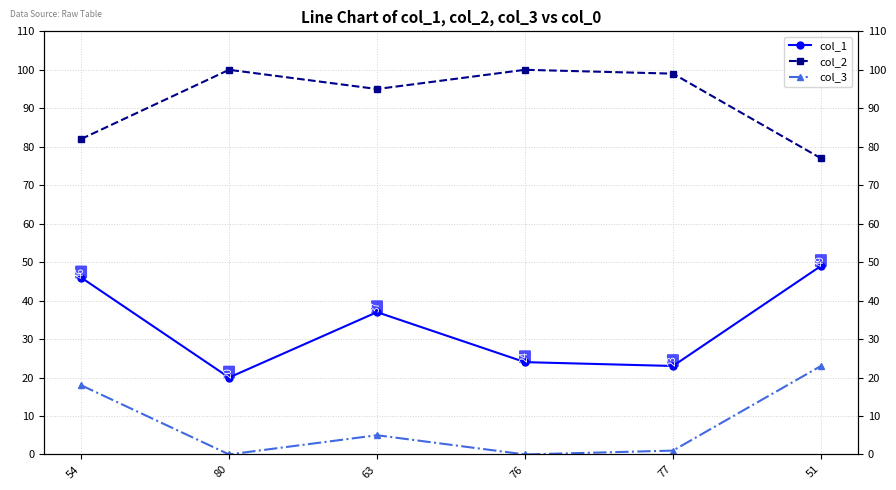

True or false: col_1 has a value of 20 at 80.

True